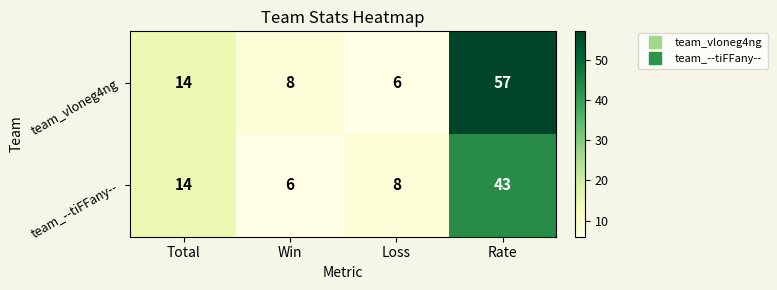

True or false: team_--tiFFany-- has a value of 19 at Total.

False